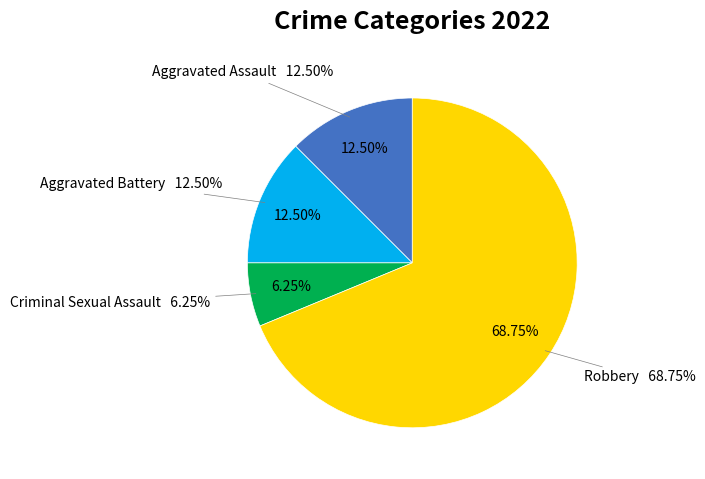

What percentage is the Aggravated Battery slice, to the nearest percent?

12%